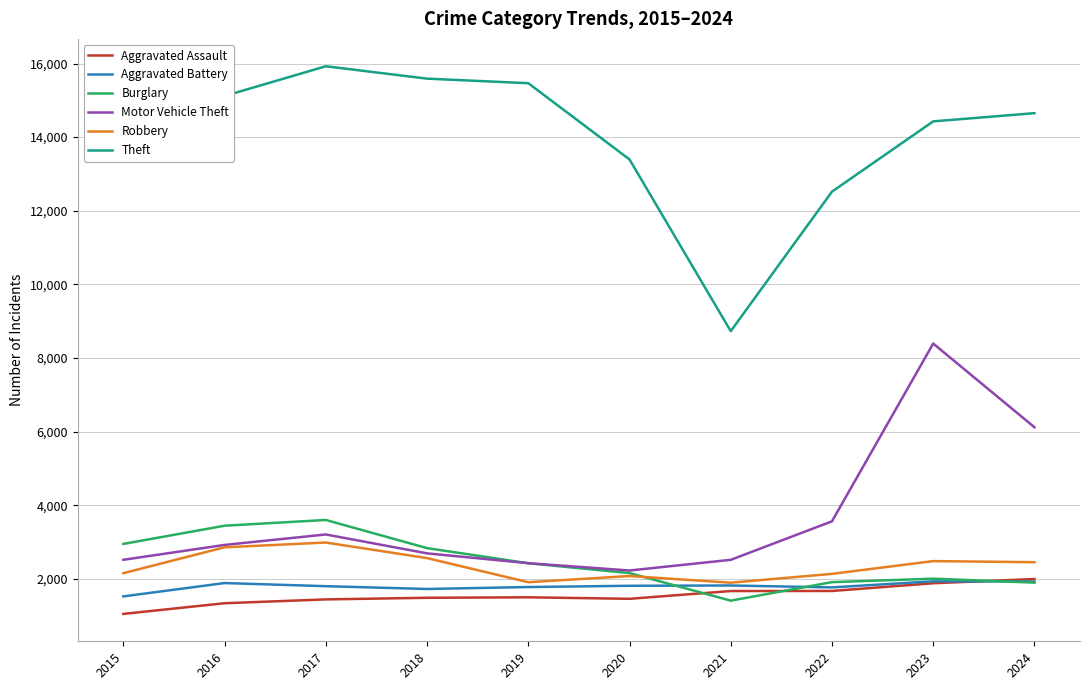

What is the total value across all series at 2018?

26892